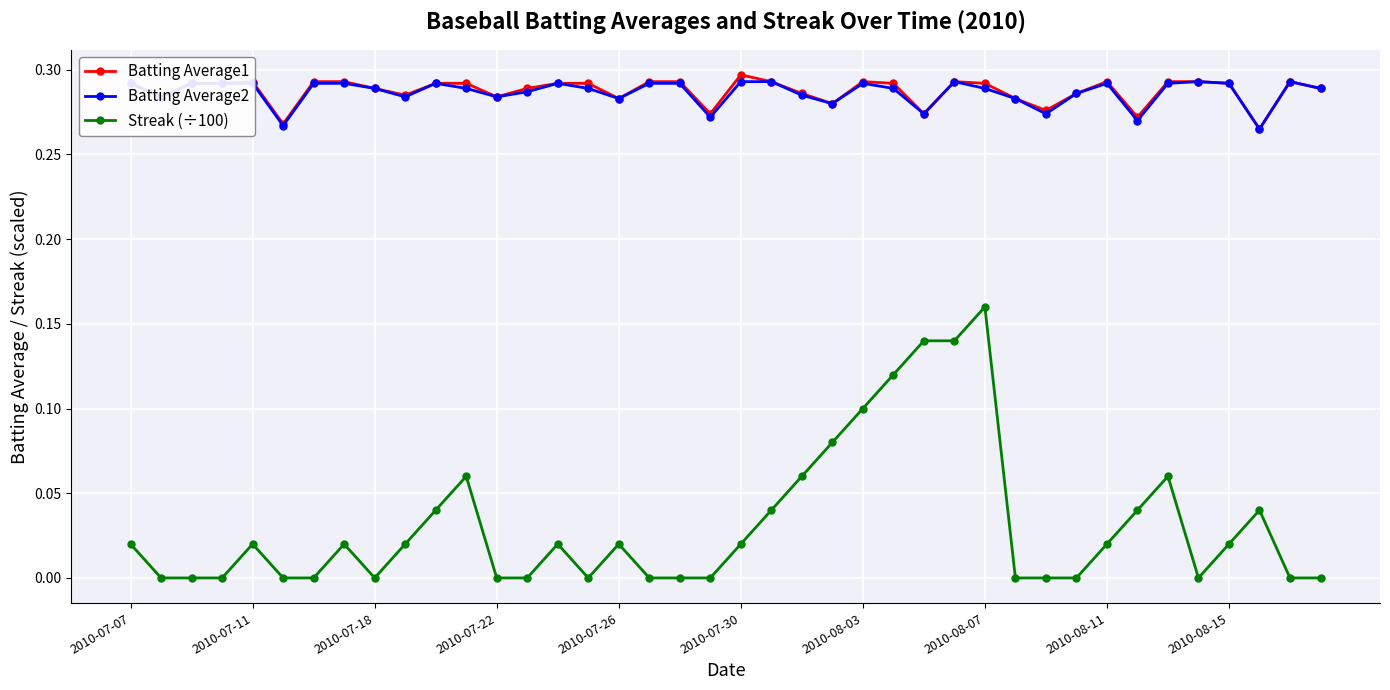

True or false: Batting Average2 has more than 2 points higher than both neighbors.

True